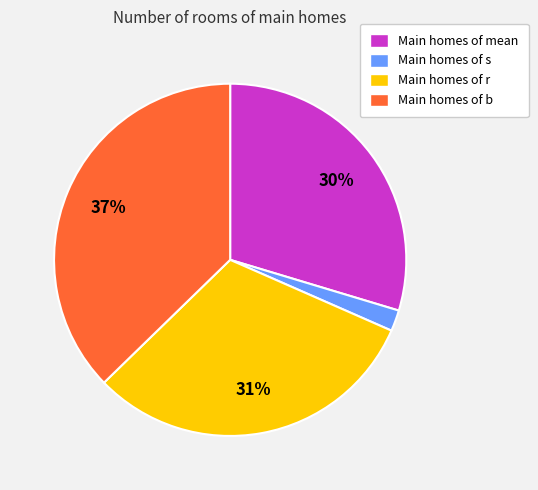

To the nearest percent, what is the difference between the largest and smallest slice percentages?

35%